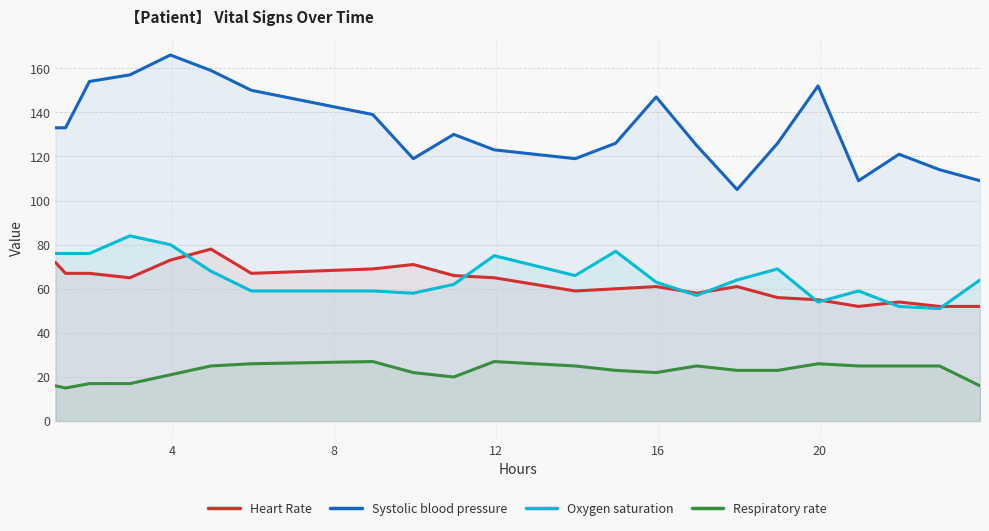

What is the lowest value of the Systolic blood pressure series?

105